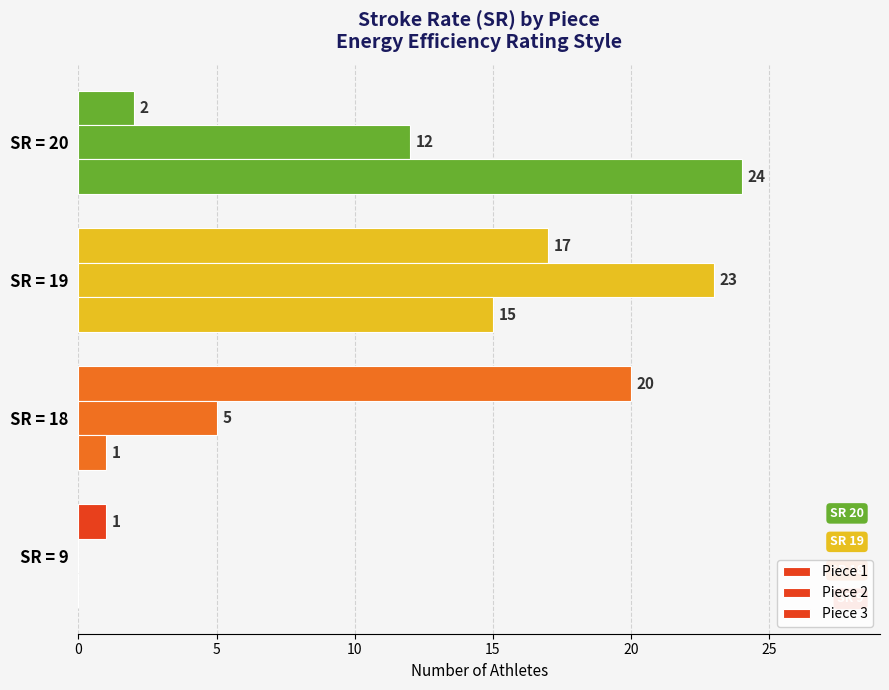

Count the number of data series in this chart.

3